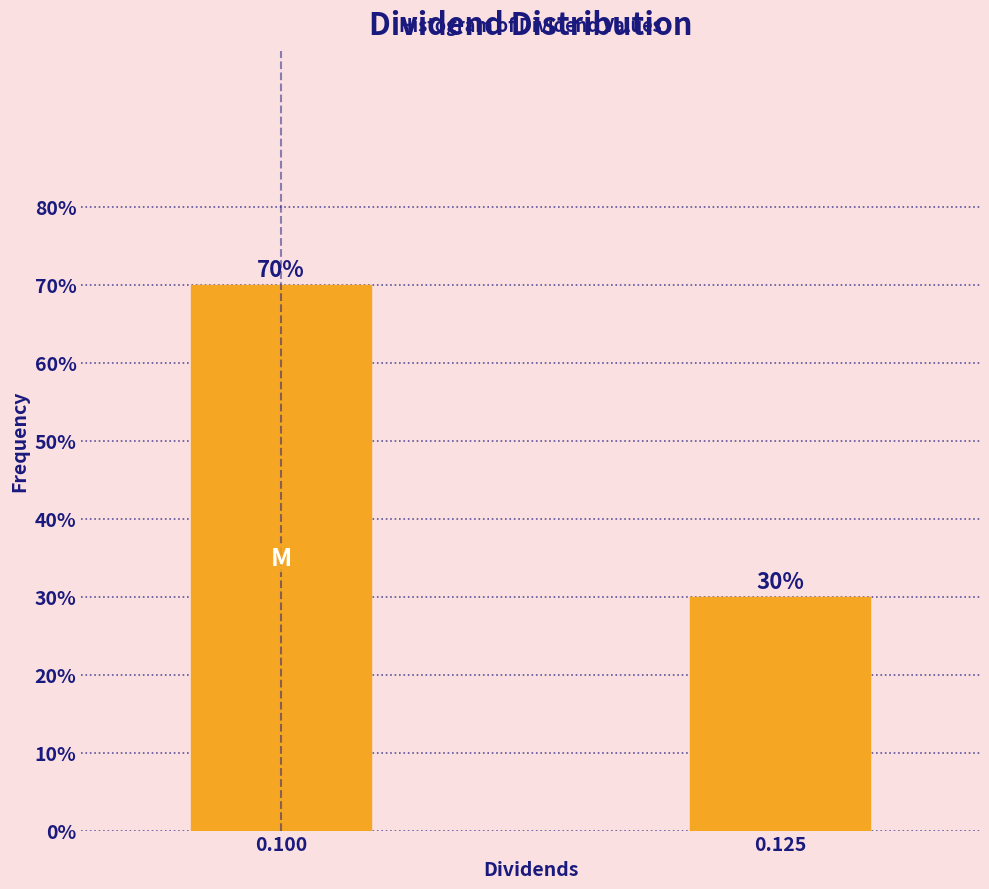

Reading left to right, transcribe all the data shown in this chart.

0.100=70	0.125=30